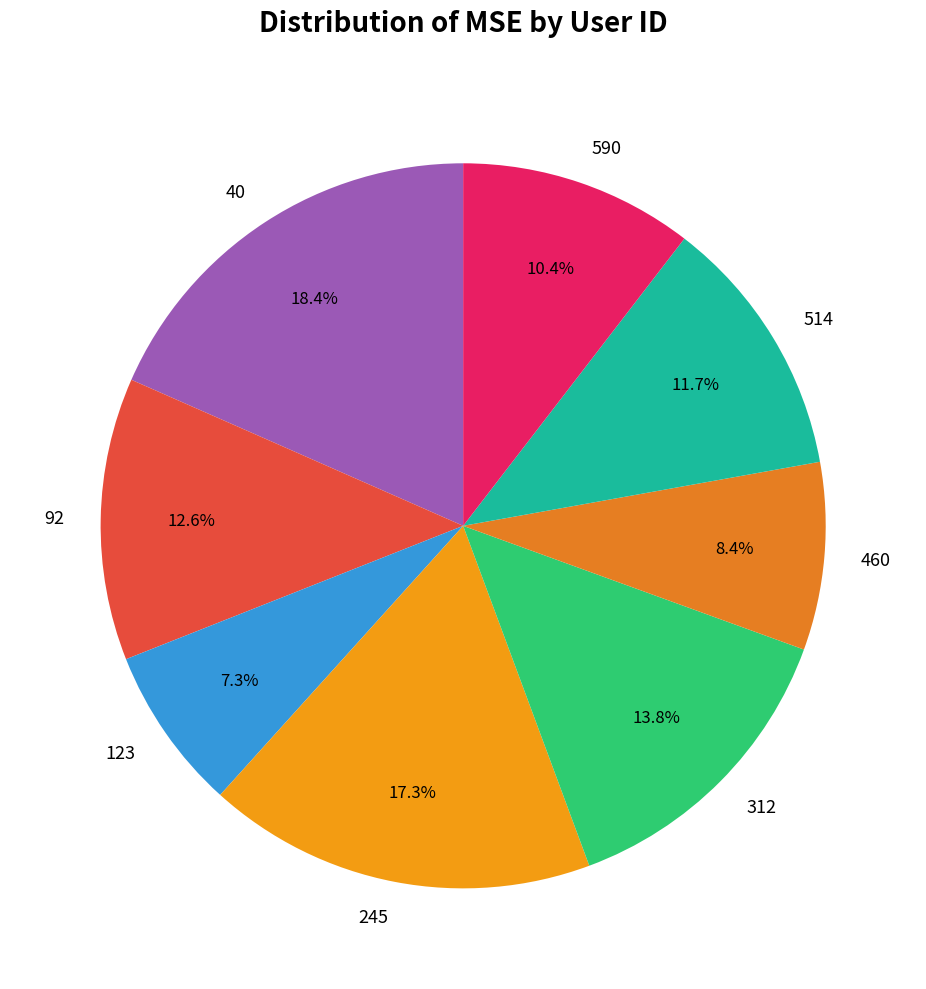

What portion of the pie excludes 245?

82.7%